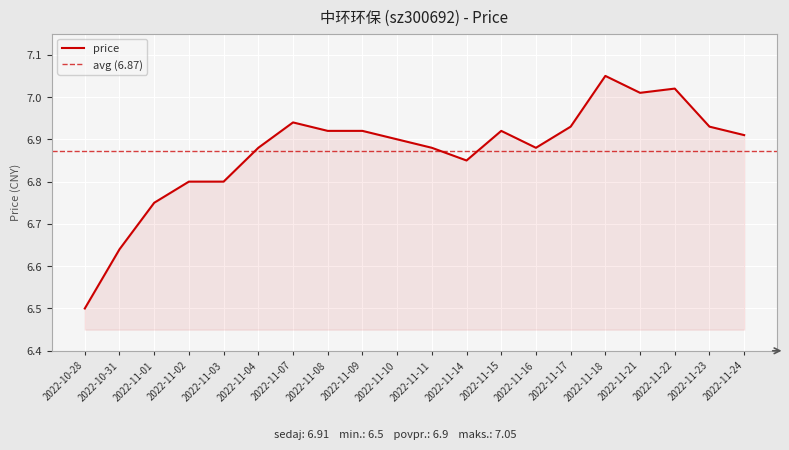

How many lines are shown in the chart?

1